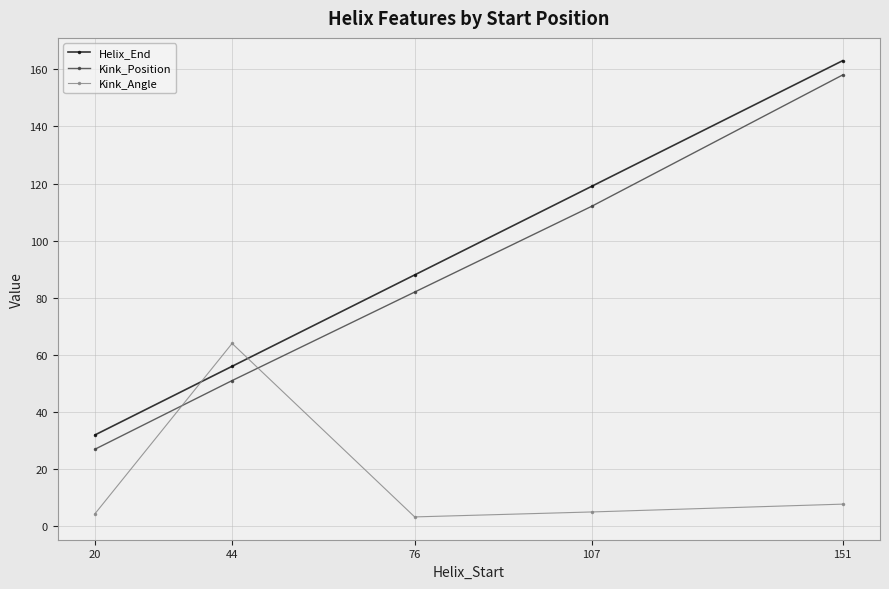

What is the difference between the highest and lowest values at 107?

114.0